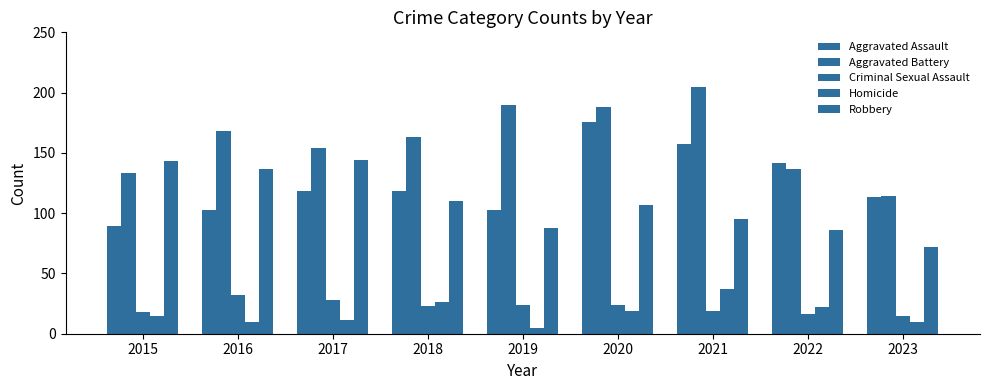

What is the difference between the Aggravated Assault values at 2021 and 2023?

44